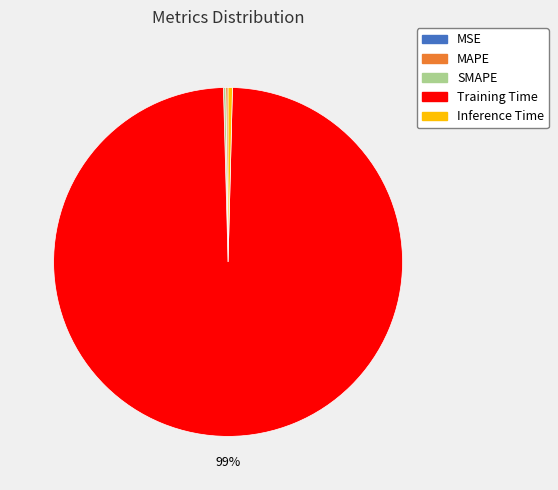

Which category has the biggest portion of the pie?

Training Time